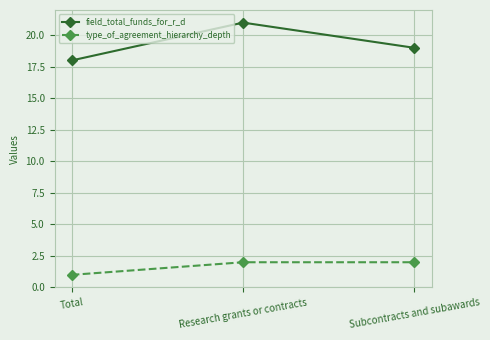

Which series has the widest spread of values?

field_total_funds_for_r_d